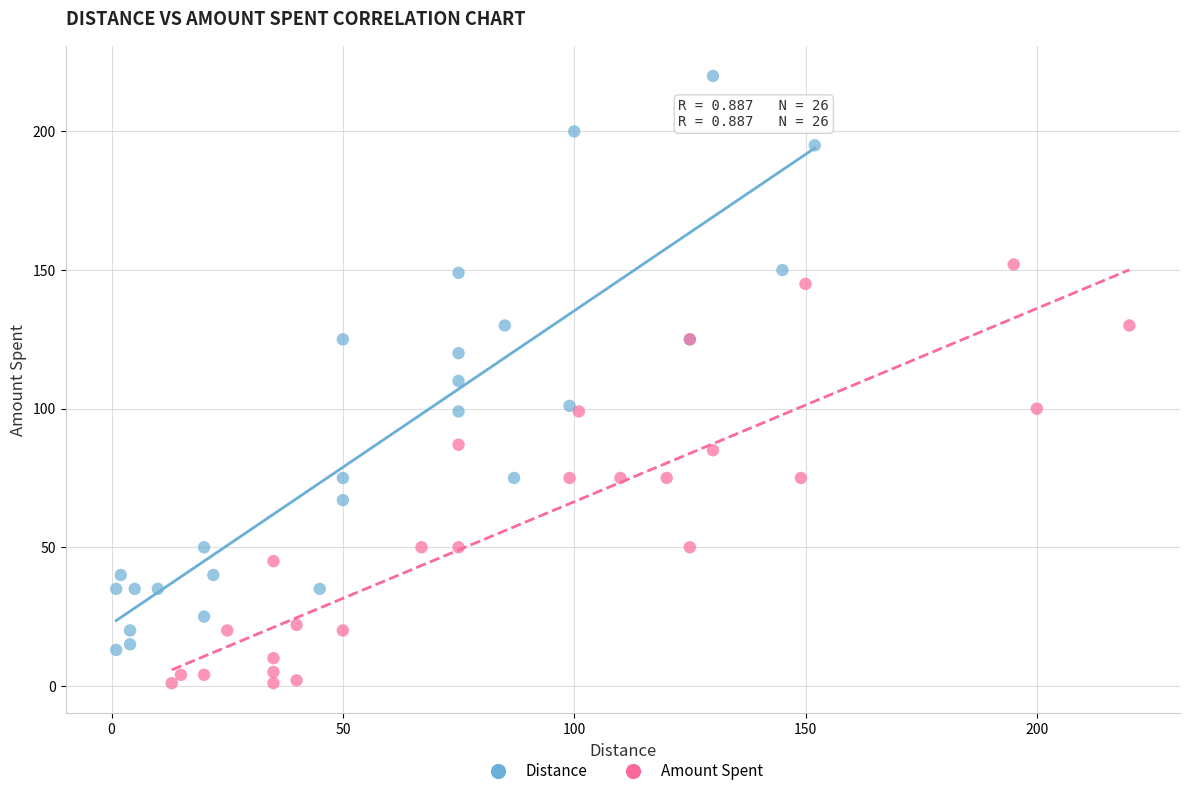

Which series reaches the maximum Y coordinate?

Distance